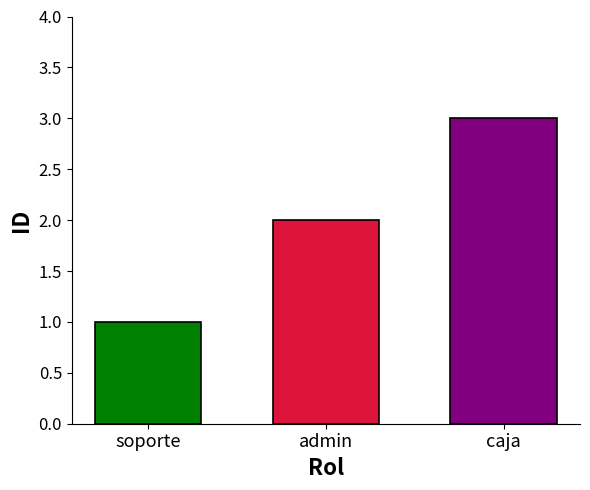

What is the maximum value shown in the chart?

3